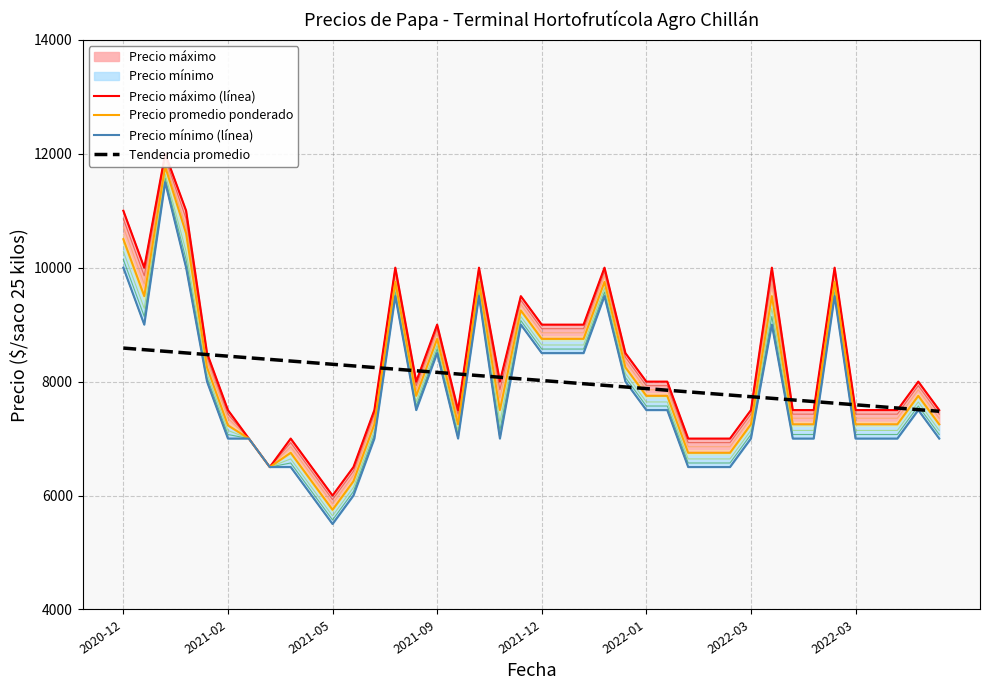

What is the difference between the maximum and minimum values in the Tendencia promedio series?

1109.6